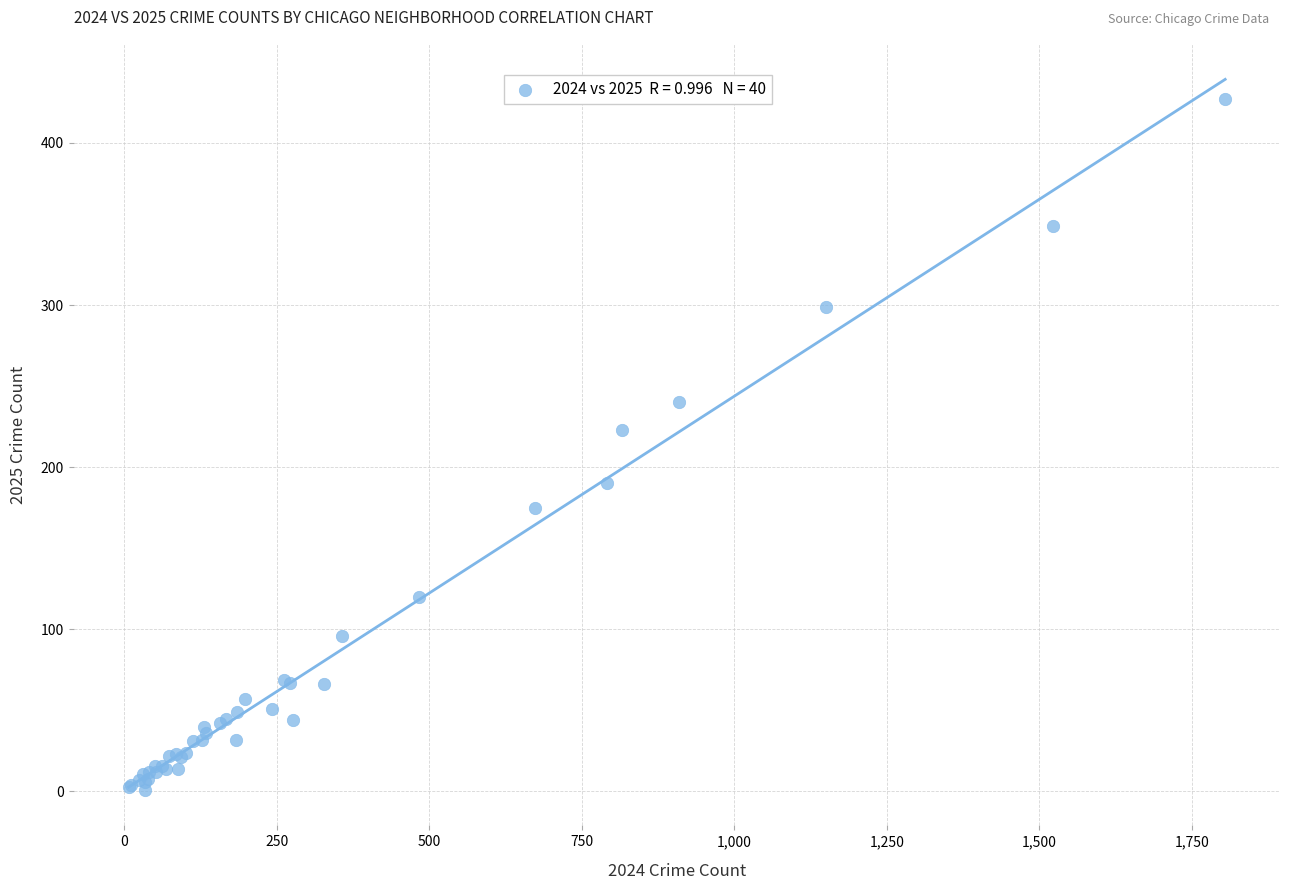

What Y value in the scatter plot is closest to 214?

223